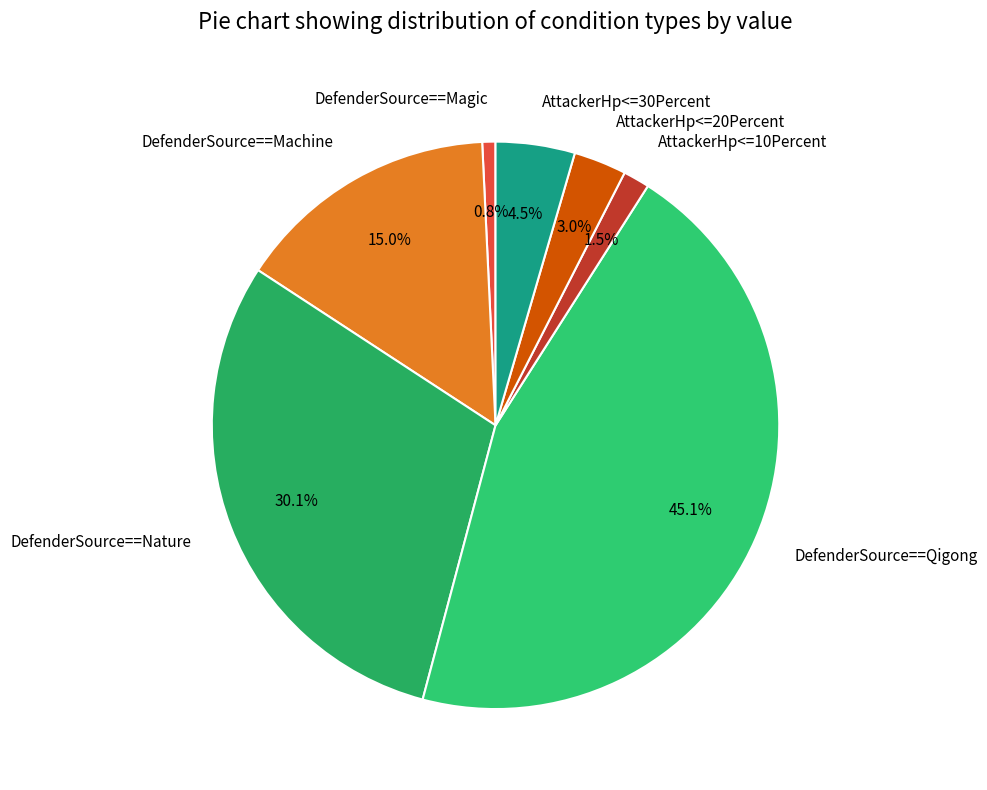

Is it true that DefenderSource==Machine is 15% of the pie?

True